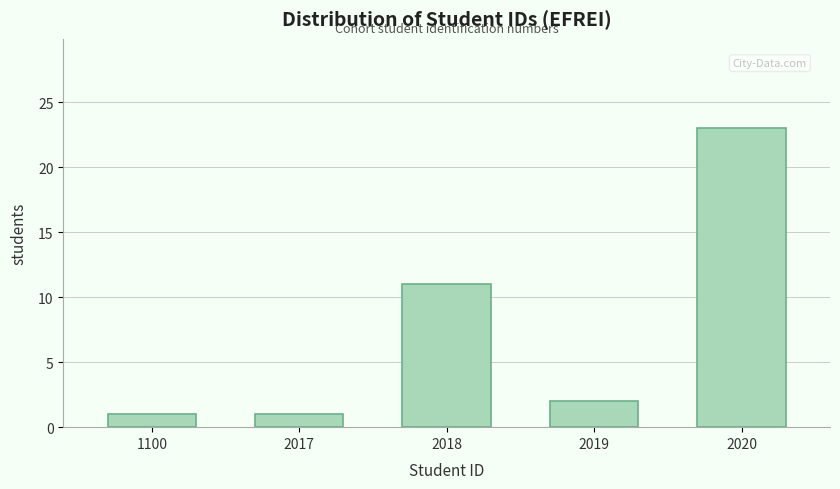

Reading right to left, extract all data points from this chart.

23	2	11	1	1